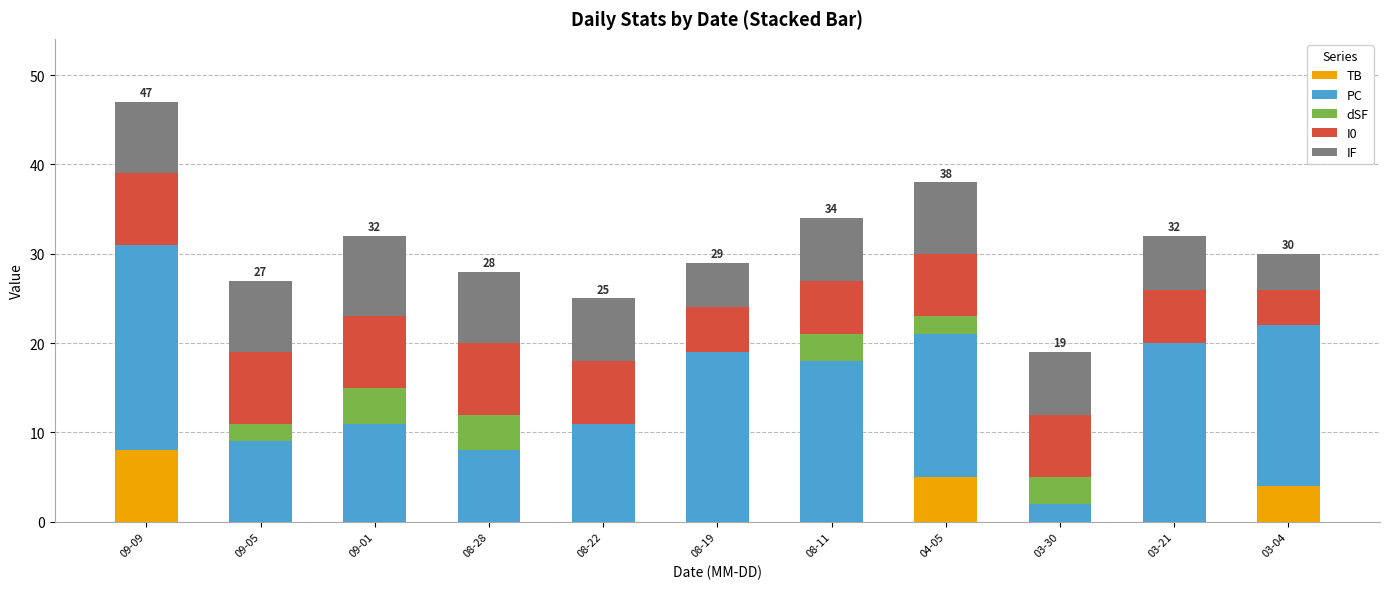

Is it true that TB equals 5 at 08-19?

False